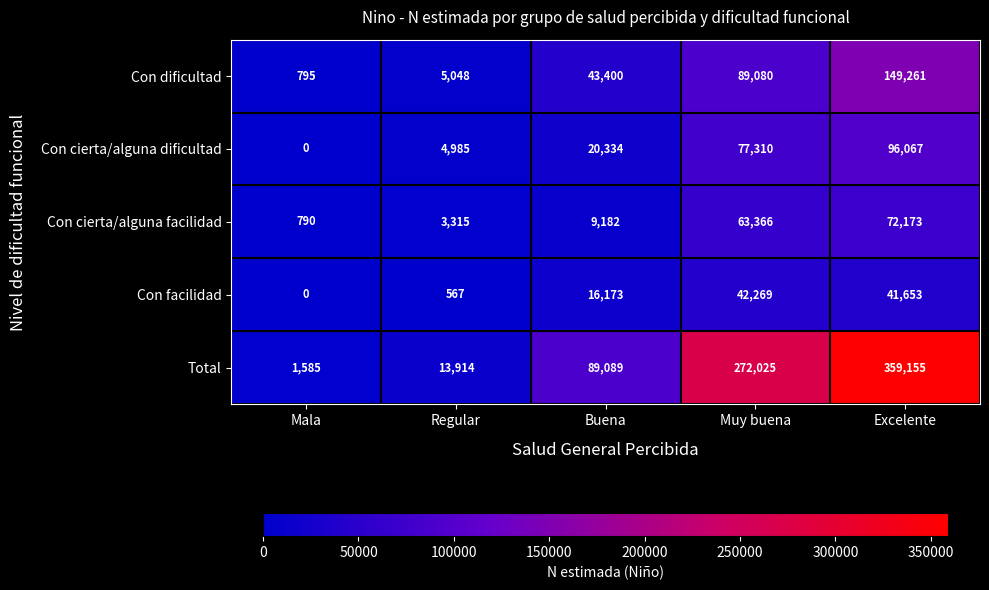

Which series has the widest spread of values?

Total